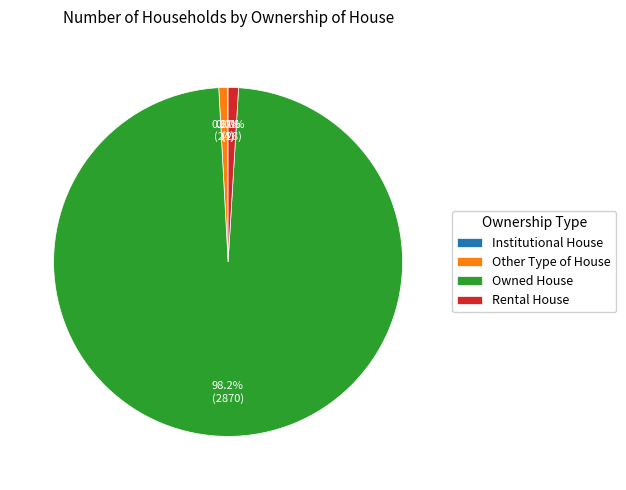

How much of the chart is everything except Other Type of House?

99.2%